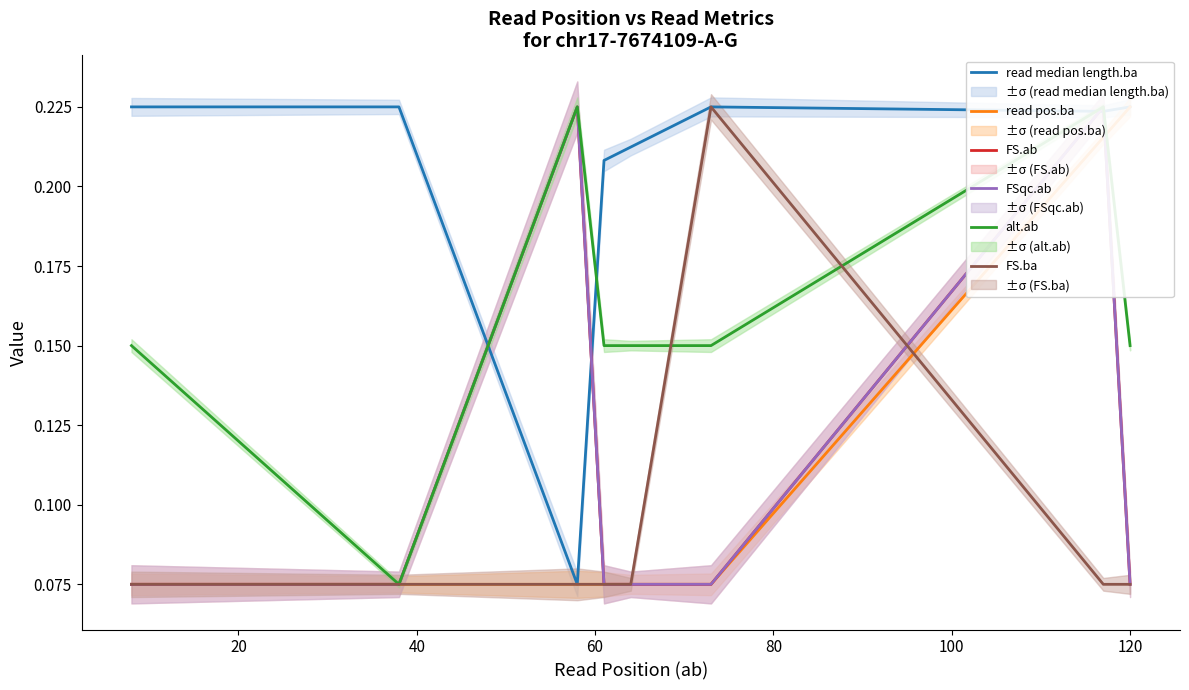

What is the minimum value for read pos.ba?

0.1